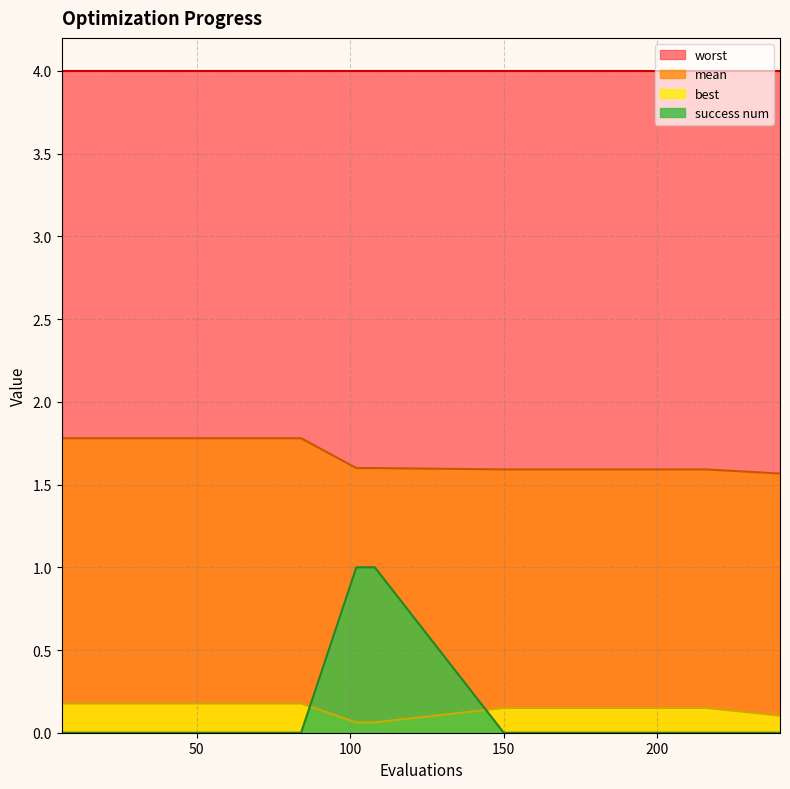

How many best values are between 0 and 1?

20